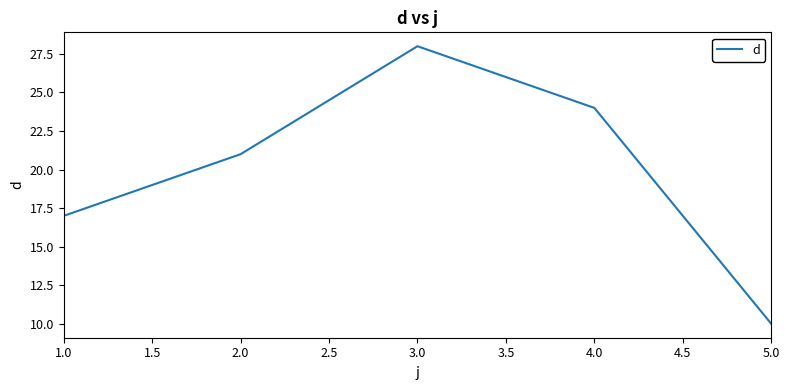

List the labels in order of value, largest first.

3.0, 4.0, 2.0, 1.0, 5.0